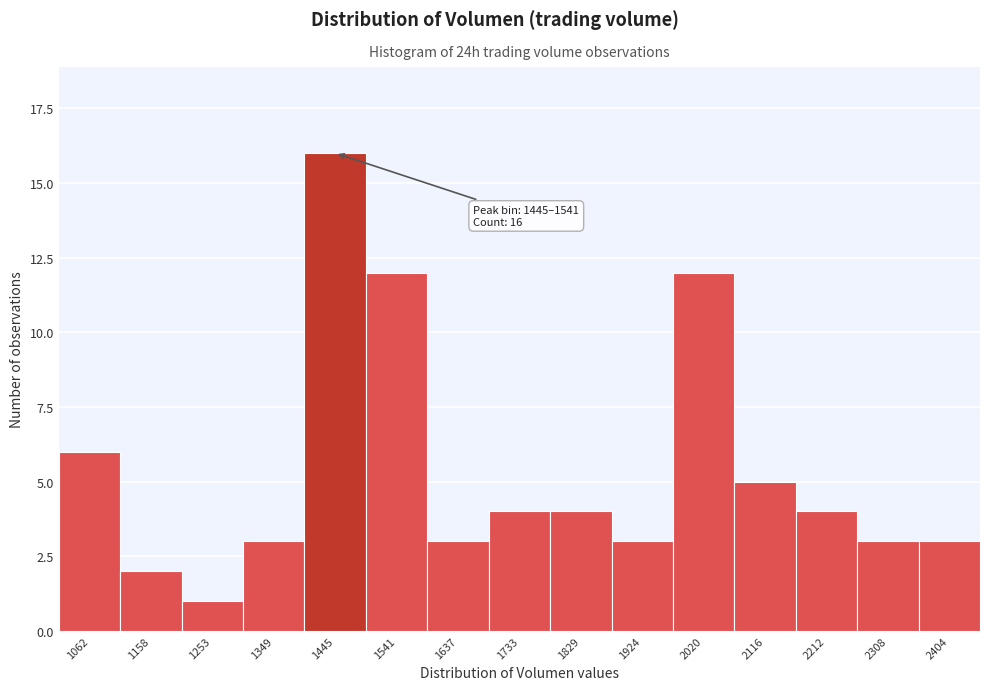

Reading left to right, list all the values displayed in this chart.

1062=6	1158=2	1253=1	1349=3	1445=16	1541=12	1637=3	1733=4	1829=4	1924=3	2020=12	2116=5	2212=4	2308=3	2404=3